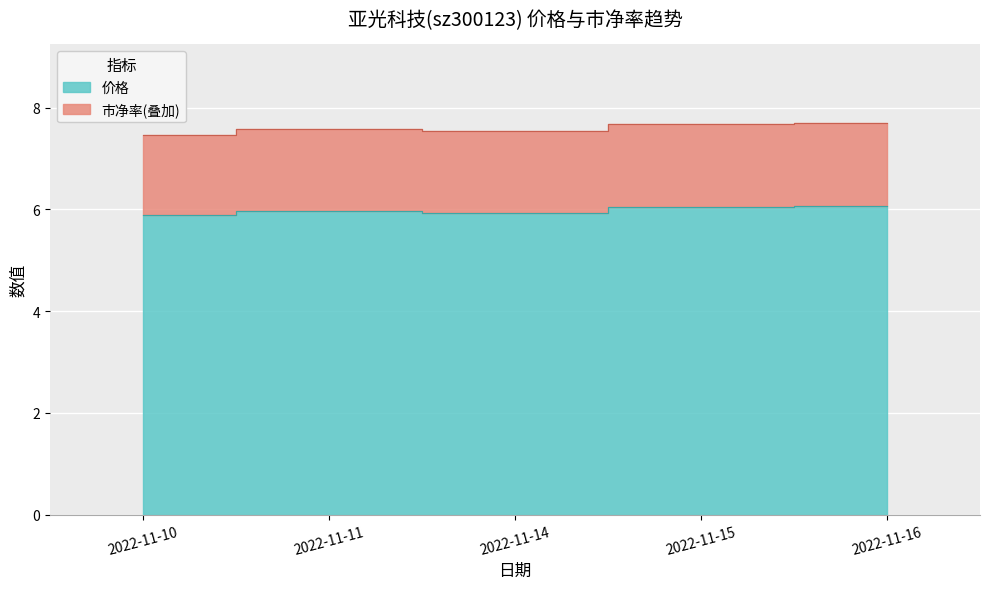

True or false: 价格 and 市净率 intersect in this chart.

False